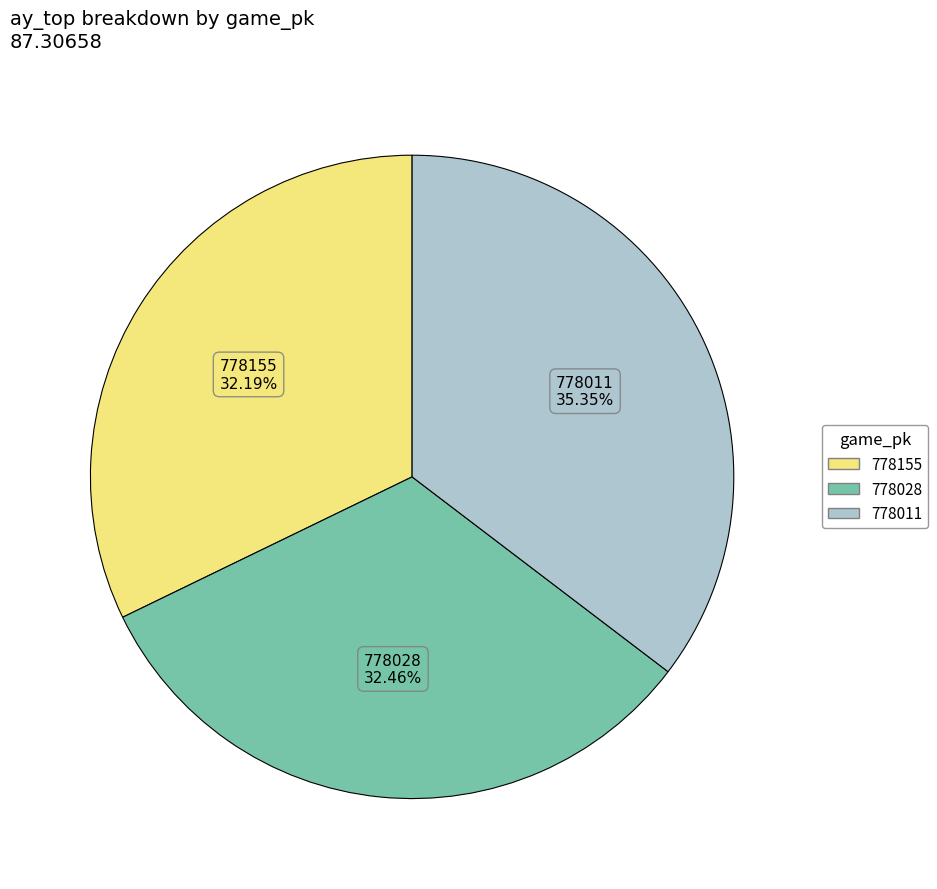

True or false: 778011 accounts for 35% of the total.

True